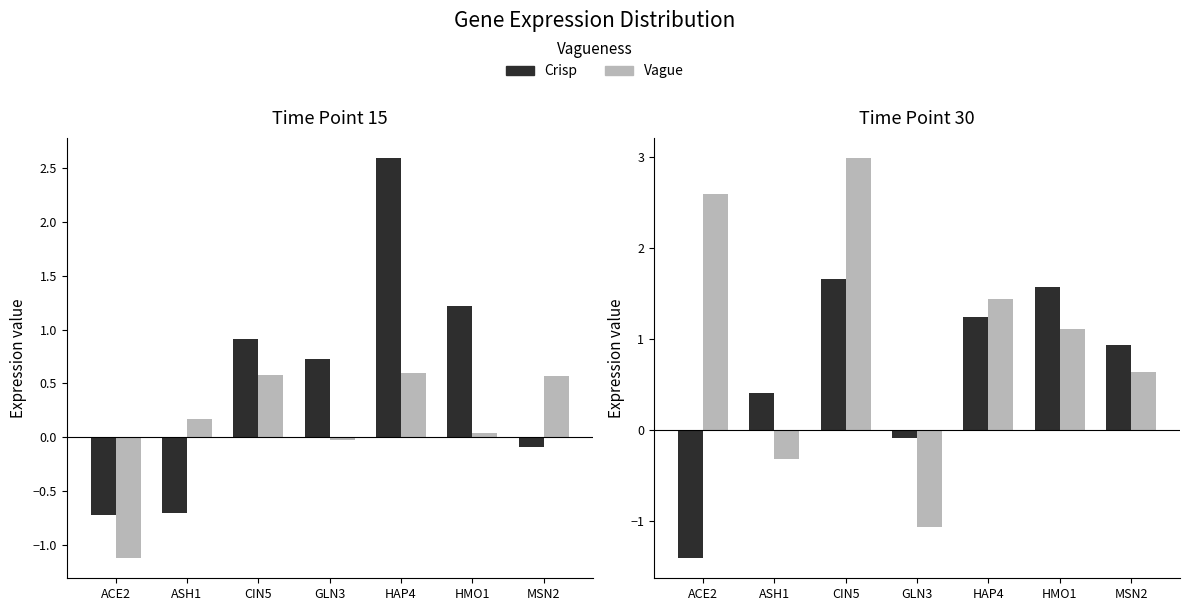

How many data points in Rep 1/2 (Crisp) are less than 0?

2